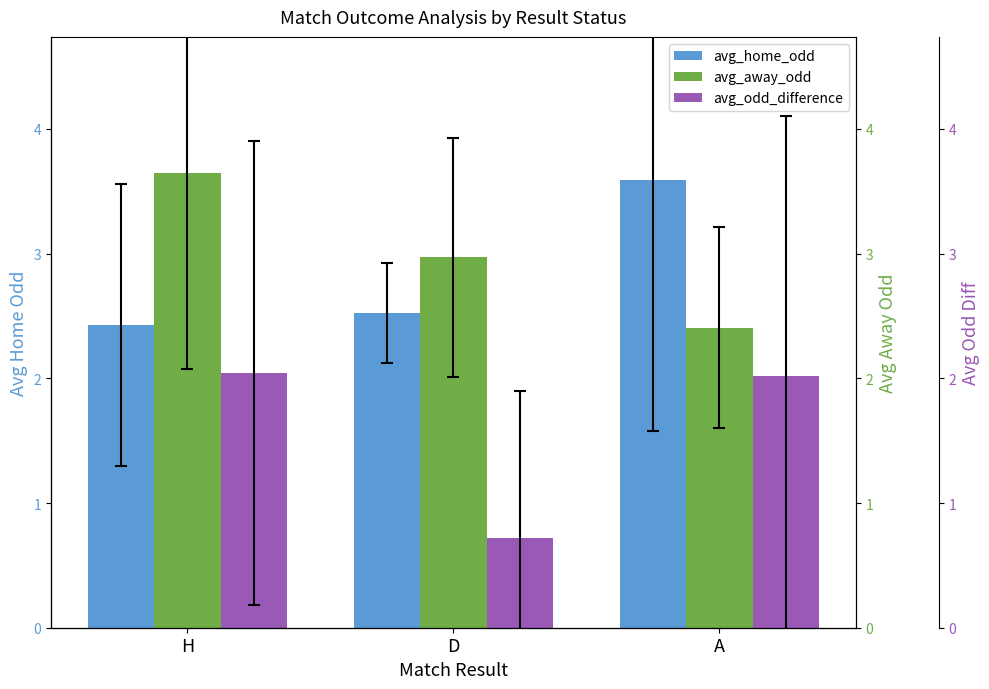

Reading right to left, extract all data points from this chart.

avg_home_odd: A=3.6	D=2.5	H=2.4
avg_away_odd: A=2.4	D=3.0	H=3.6
avg_odd_difference: A=2.0	D=0.7	H=2.0